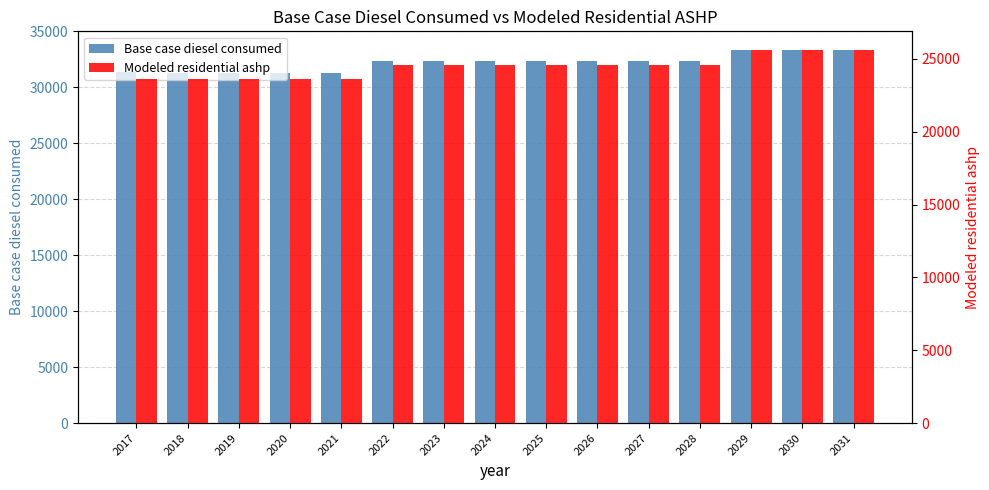

Reading left to right, list all the values displayed in this chart.

Base case diesel consumed: 2017=31334.0	2018=31331.0	2019=31328.0	2020=31325.0	2021=31322.0	2022=32342.0	2023=32339.0	2024=32337.0	2025=32334.0	2026=32332.0	2027=32329.0	2028=32326.0	2029=33346.0	2030=33343.0	2031=33339.0
Modeled residential ashp: 2017=23605.1	2018=23602.1	2019=23599.1	2020=23596.1	2021=23593.1	2022=24613.1	2023=24610.1	2024=24608.1	2025=24605.1	2026=24603.1	2027=24600.1	2028=24597.1	2029=25617.1	2030=25614.1	2031=25610.1